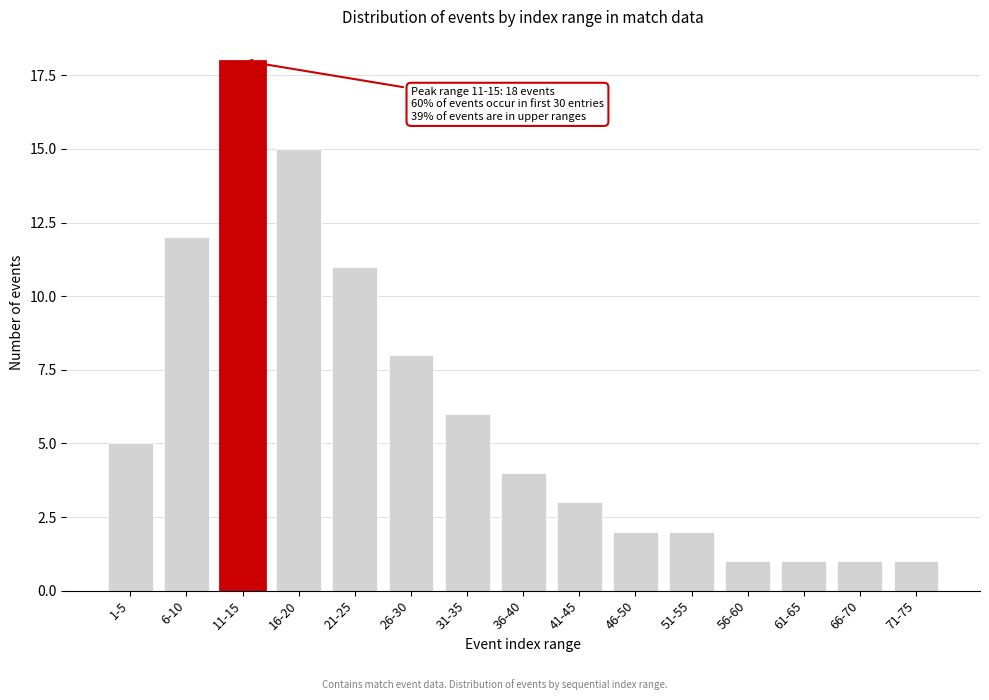

Reading left to right, extract all data points from this chart.

1-5=5	6-10=12	11-15=18	16-20=15	21-25=11	26-30=8	31-35=6	36-40=4	41-45=3	46-50=2	51-55=2	56-60=1	61-65=1	66-70=1	71-75=1